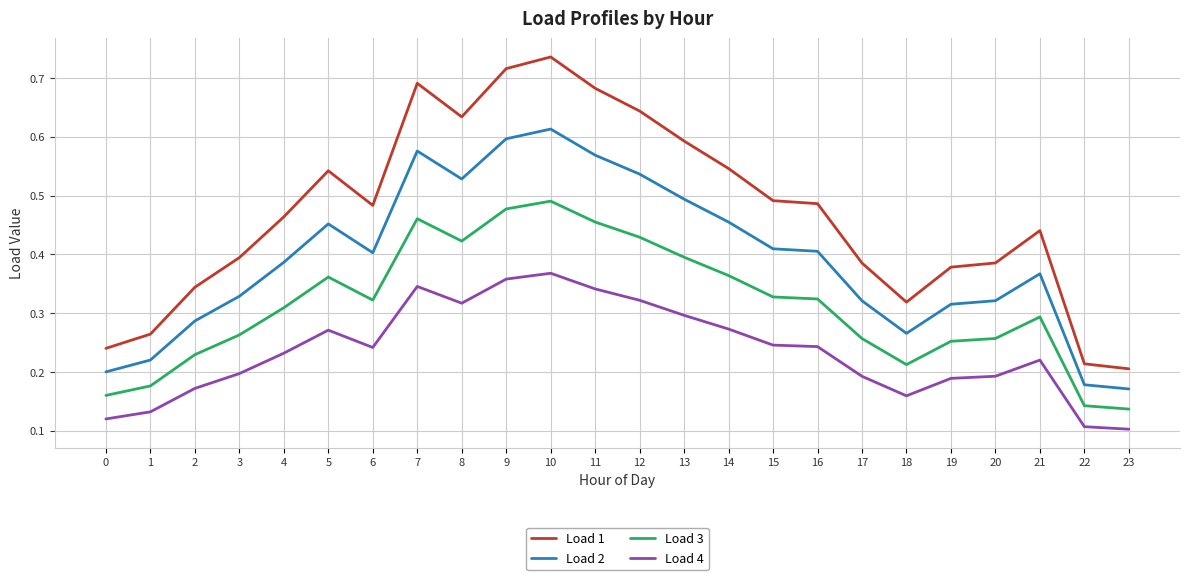

Which series has the largest range (max minus min)?

Load 1